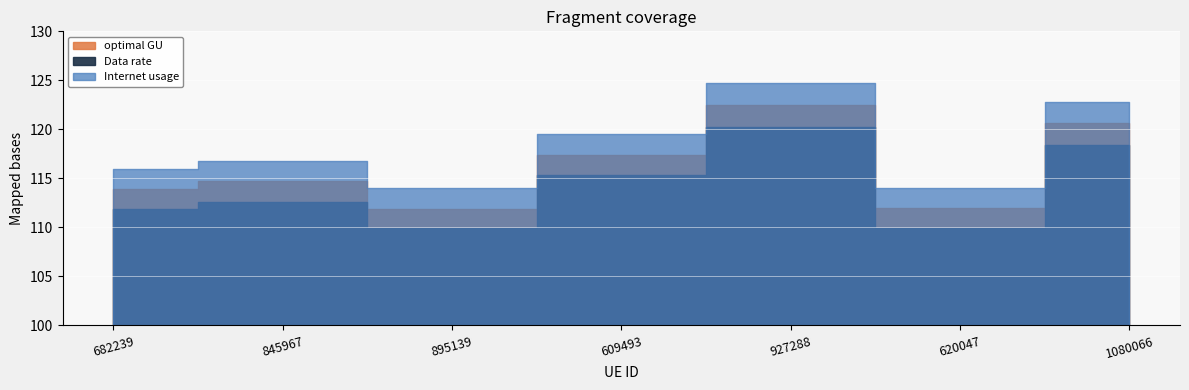

What is the label of the 4th point from the right?

609493